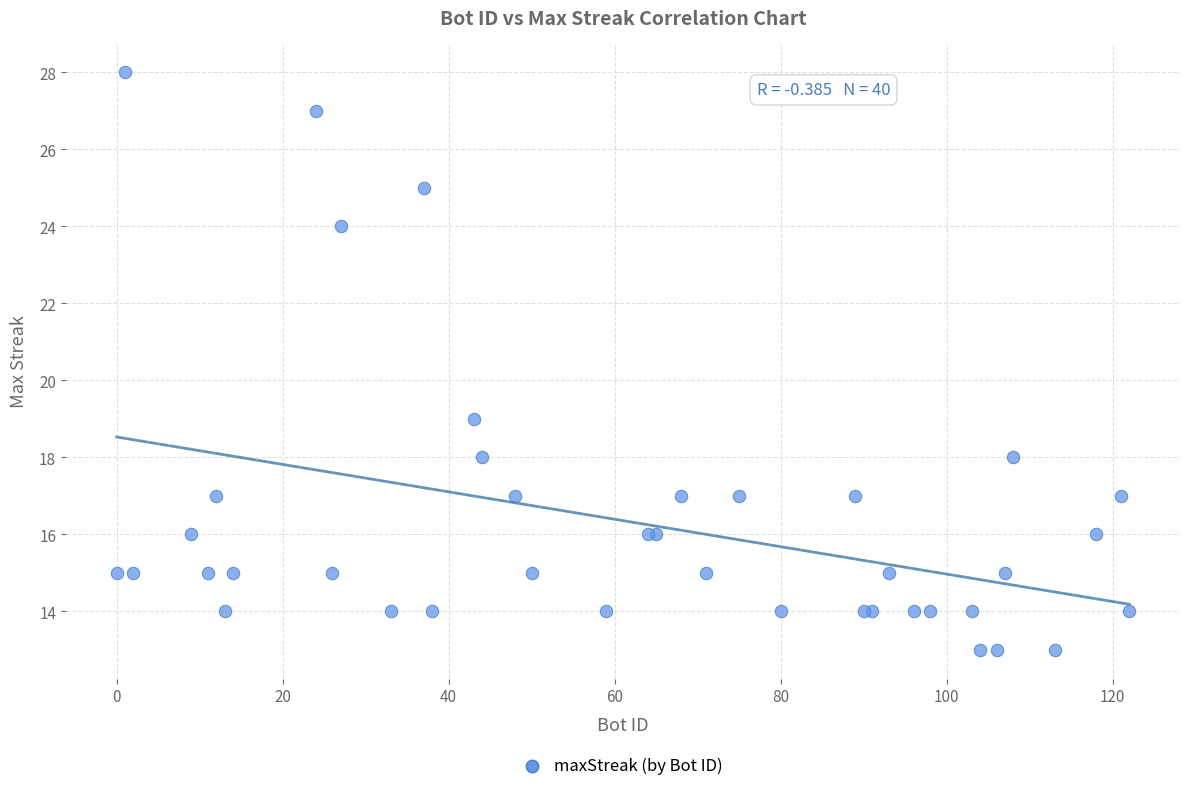

What Y value in the scatter plot is closest to 20?

19